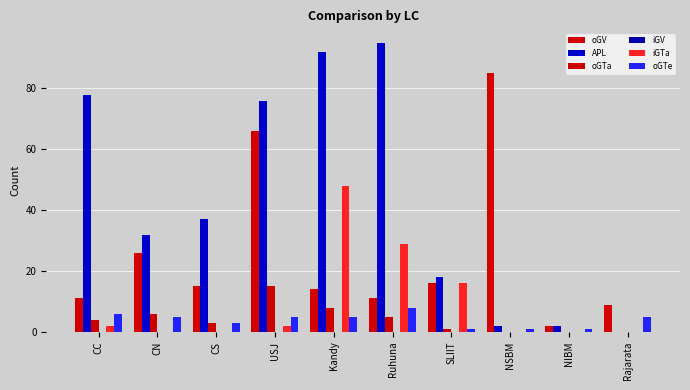

How many groups of bars are there?

10